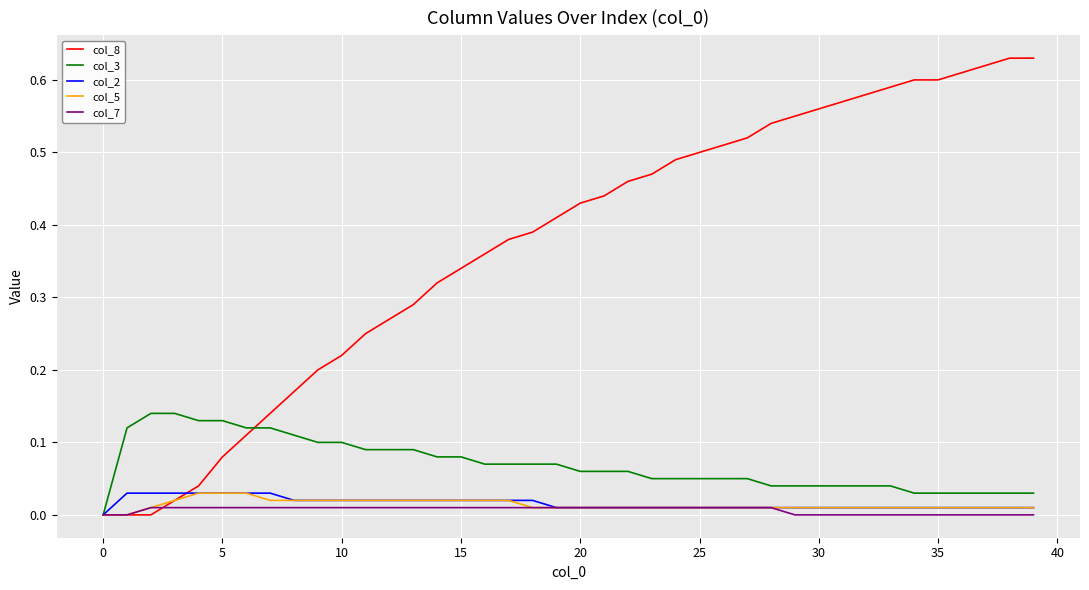

Which series has the widest spread of values?

col_8